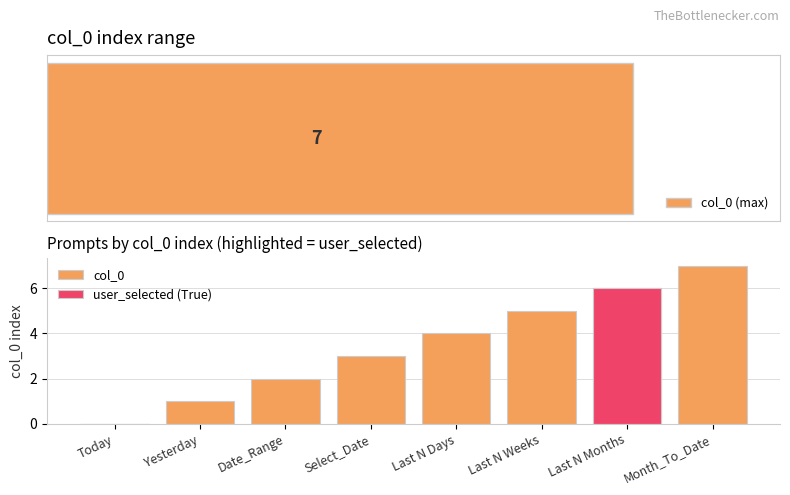

Between Today and Yesterday, which series saw the biggest shift?

col_0